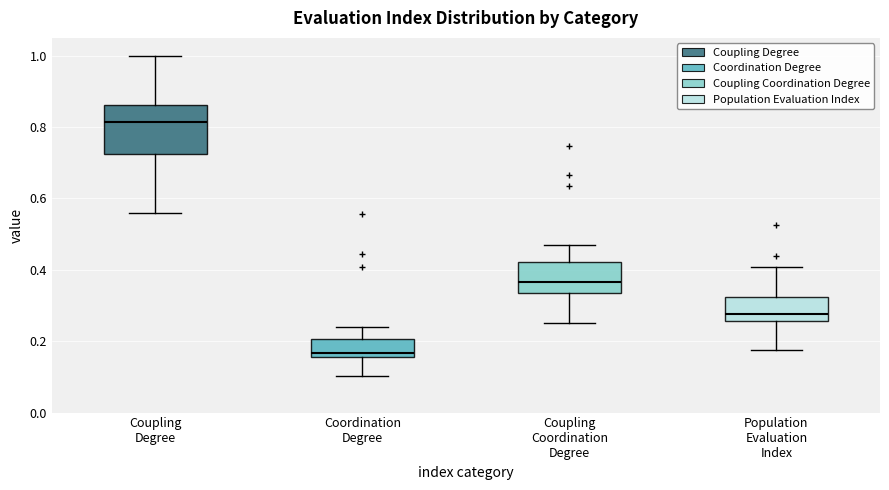

Where does the upper whisker of the box for Coupling Coordination Degree end on the y-axis? The values are not printed on the chart, so give them approximately, as read against the axis.

0.48